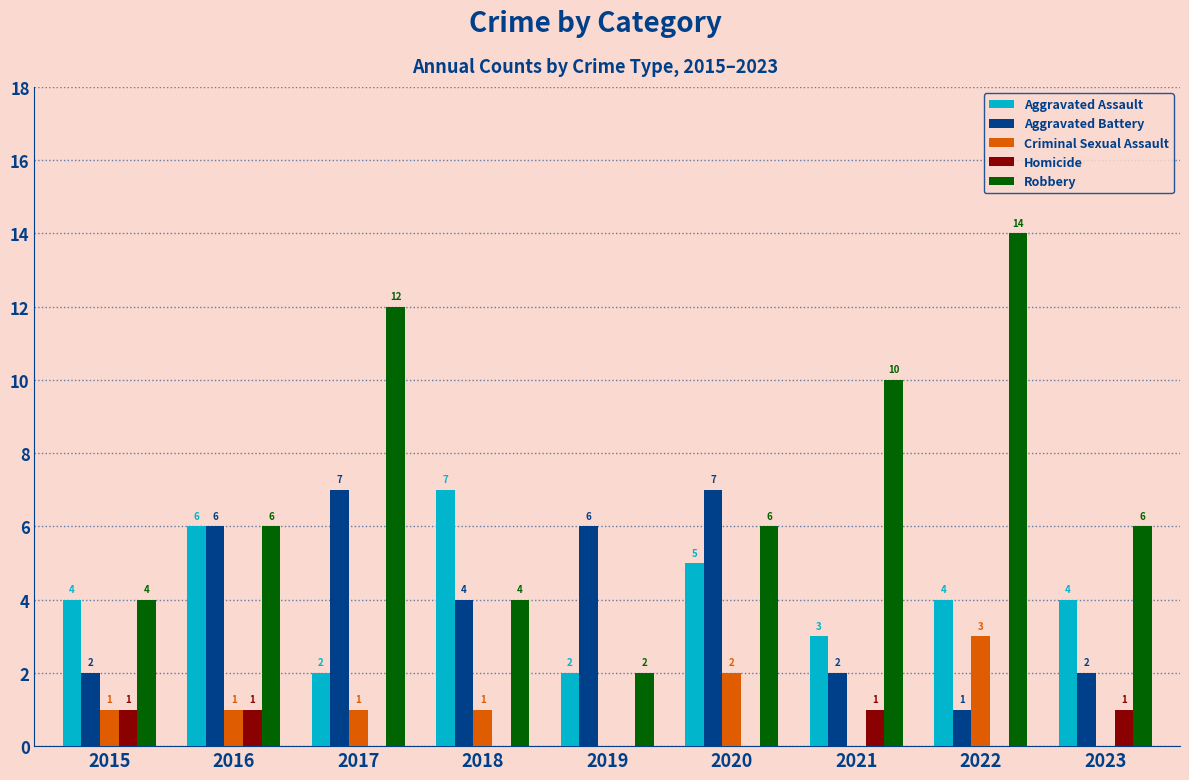

How many Robbery values are between 4 and 10?

6